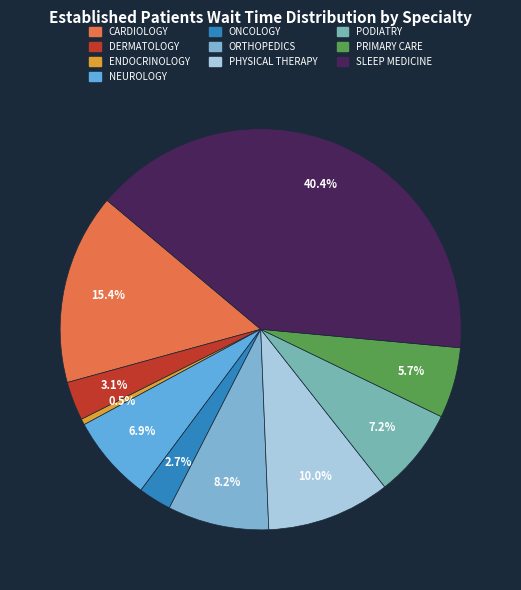

True or false: ENDOCRINOLOGY accounts for 15% of the total.

False